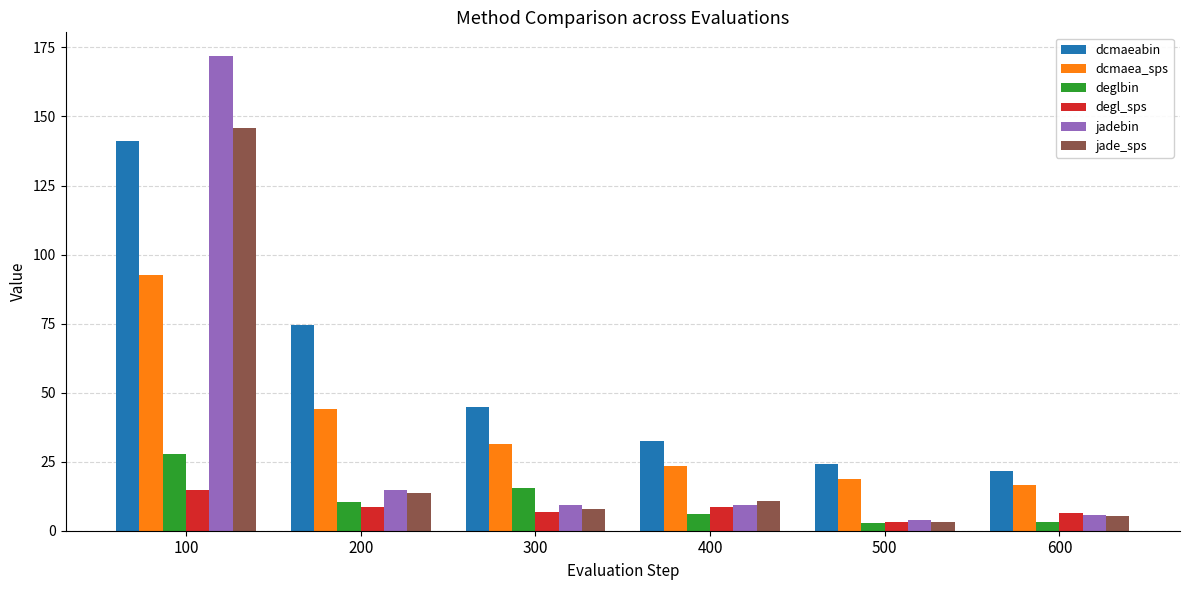

What is the value of the dcmaea_sps bar at the 1st from the left?

92.7